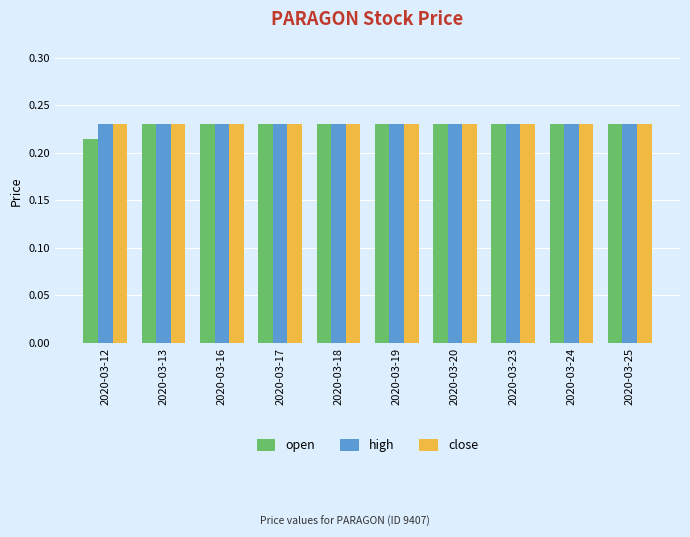

How many groups of bars are there?

10